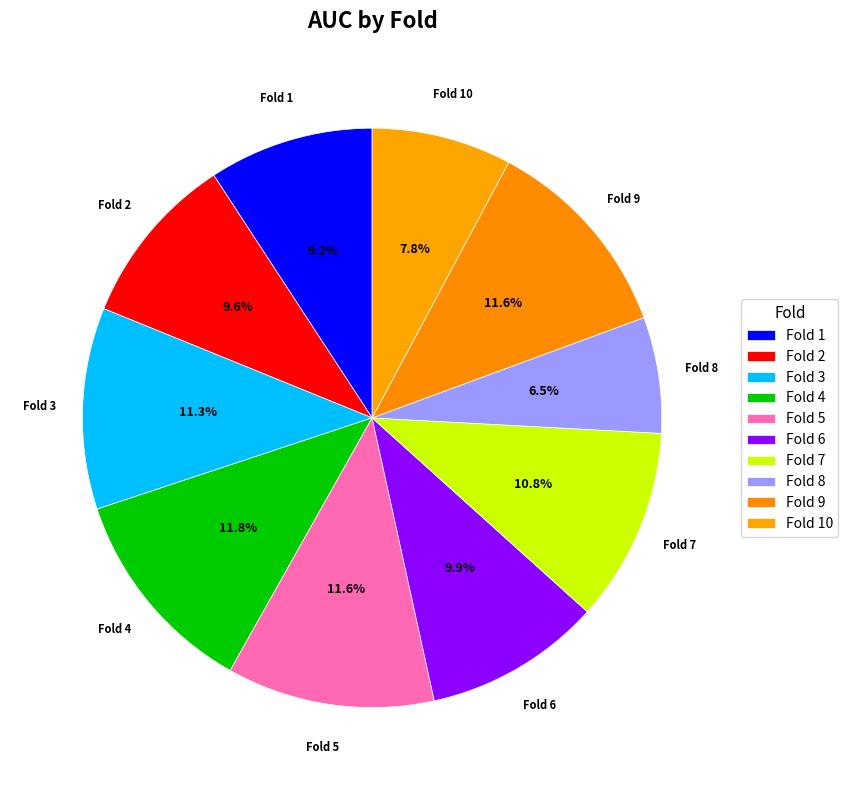

Which slice is the smallest?

Fold 8